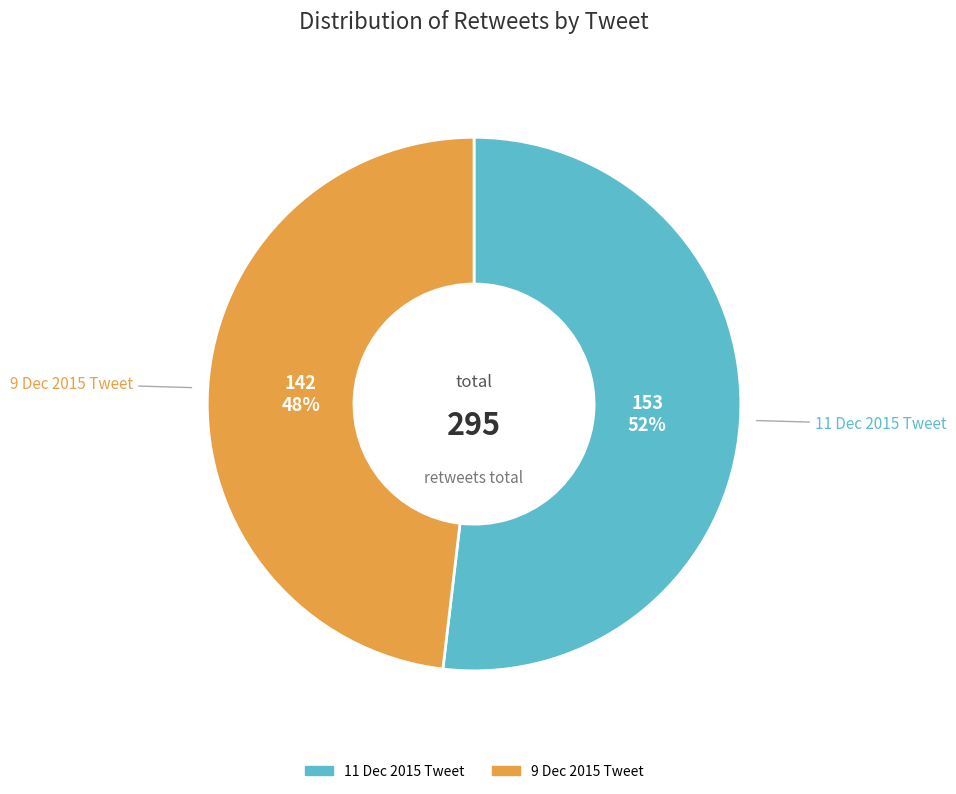

To the nearest percent, what is the difference between the largest and smallest slice percentages?

4%